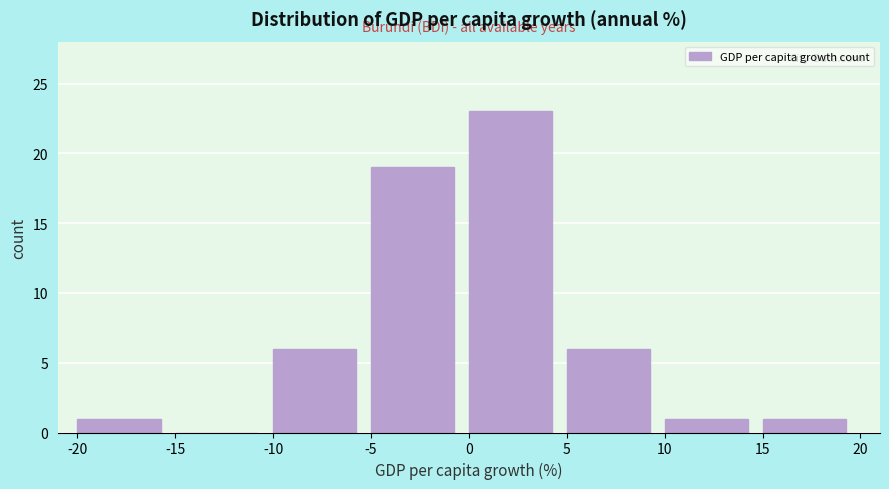

Over which range of the x-axis is the bar tallest?

0 to 5